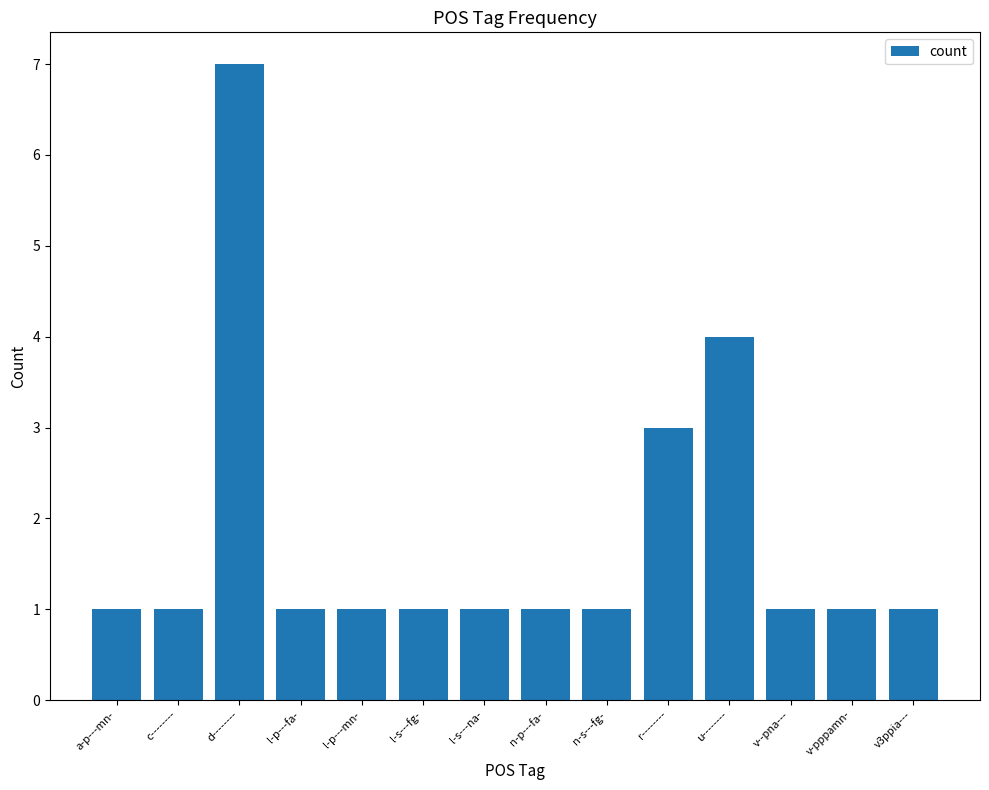

What is the difference between the maximum and second lowest values?

6